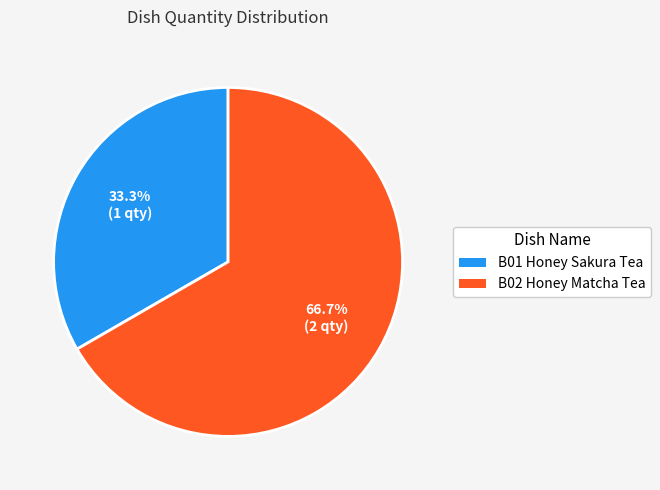

Rank the categories by value from highest to lowest.

B02 Honey Matcha Tea, B01 Honey Sakura Tea